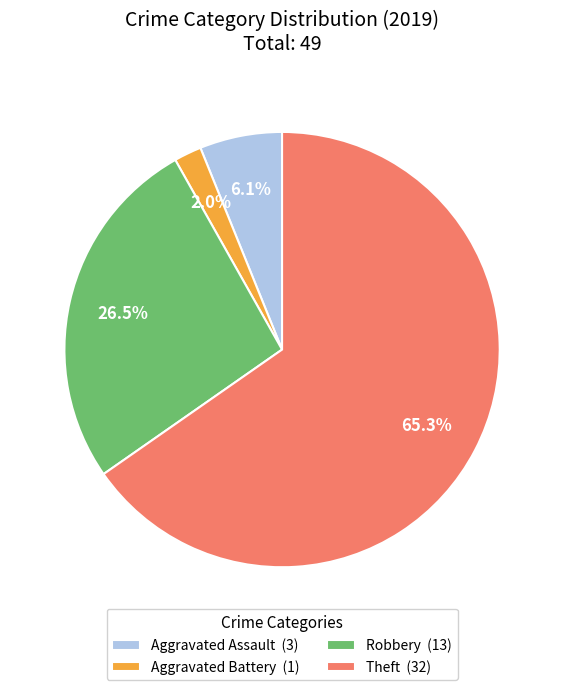

Combined, do Aggravated Assault and Robbery account for over 50%?

No